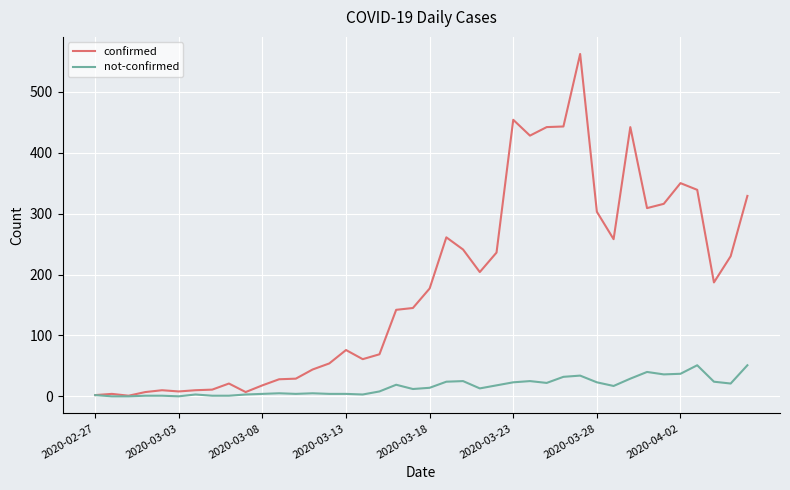

What is the sum of all not-confirmed values?

639